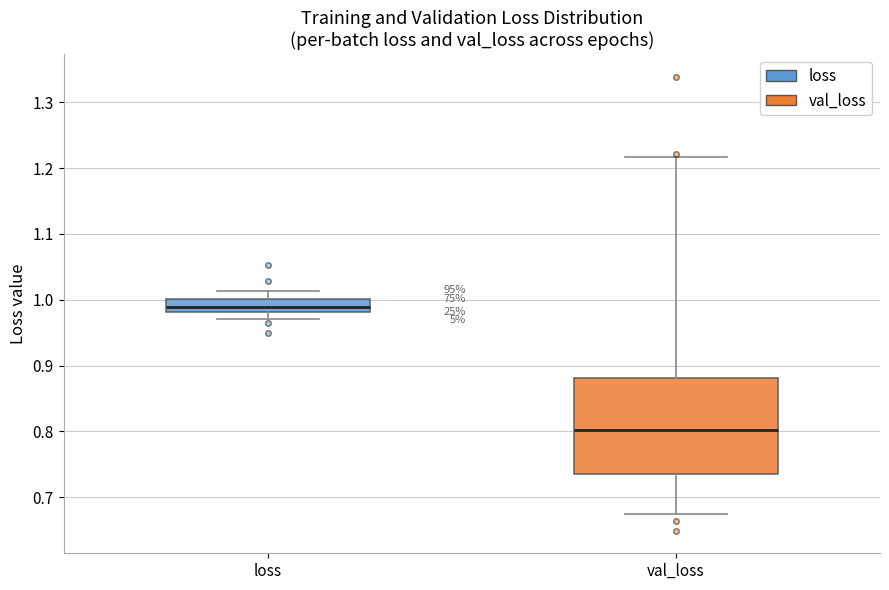

Reading left to right, transcribe this box plot: for each box, give where its median line is, the range the box spans, and where its two whiskers end, as read against the y-axis. The values are not printed on the chart, so give them approximately, as read against the axis.

loss: median 0.99, box 0.98 to 1.00, whiskers 0.97 to 1.01
val_loss: median 0.80, box 0.74 to 0.88, whiskers 0.67 to 1.22